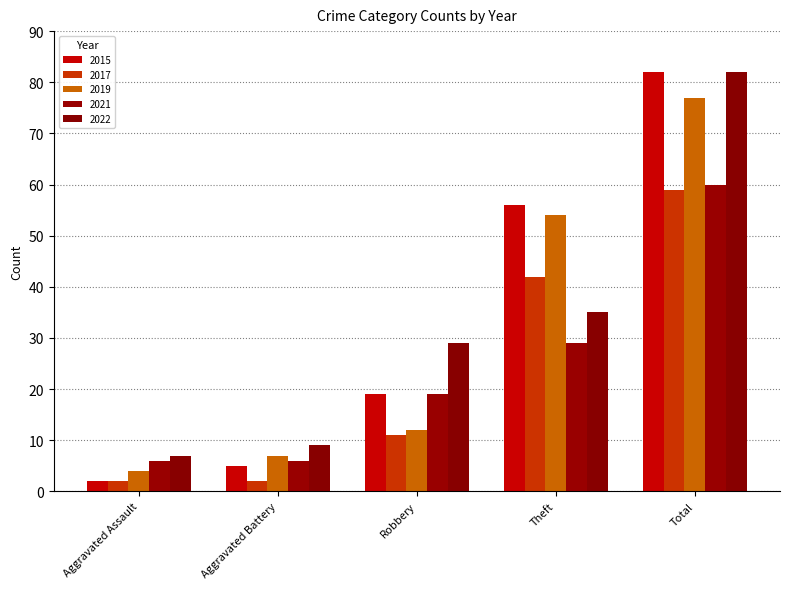

What are all the series names shown in the legend?

2015, 2017, 2019, 2021, 2022